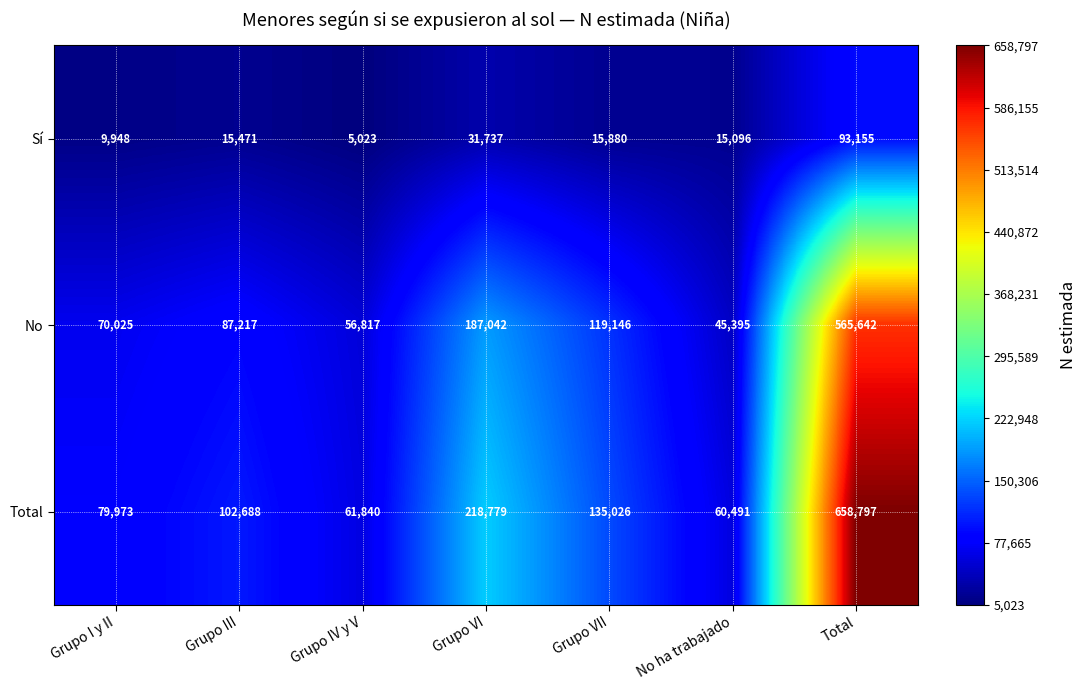

What is the total value across all series at Grupo I y II?

159946